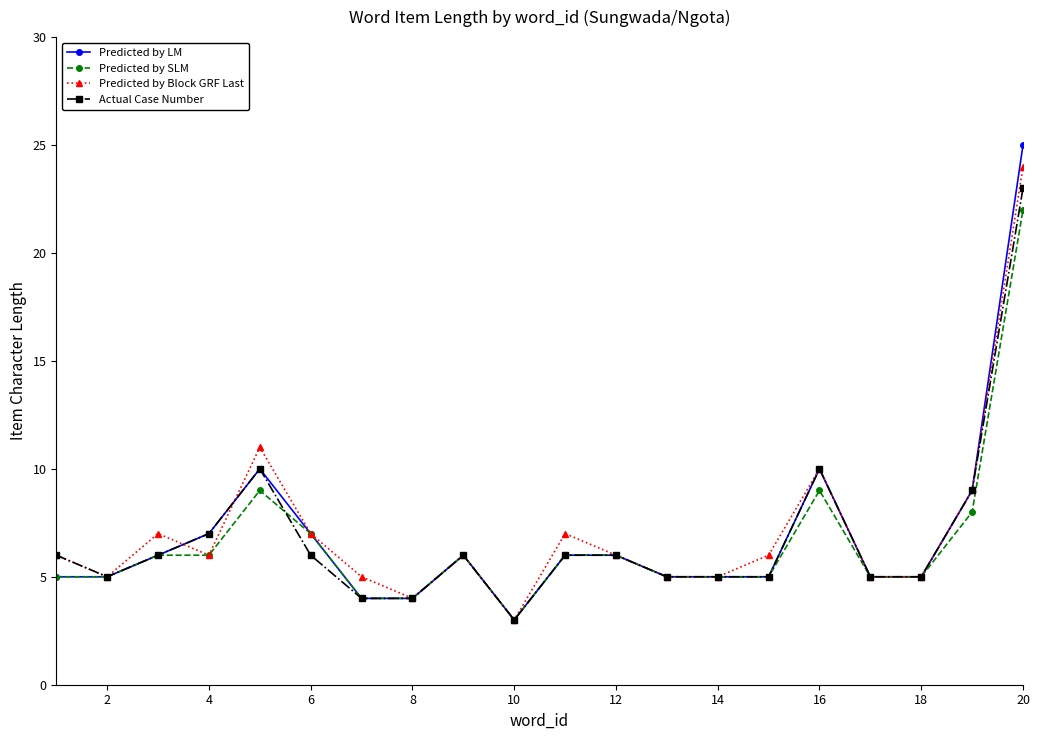

True or false: Predicted by LM has more than 1 interior local peaks.

True